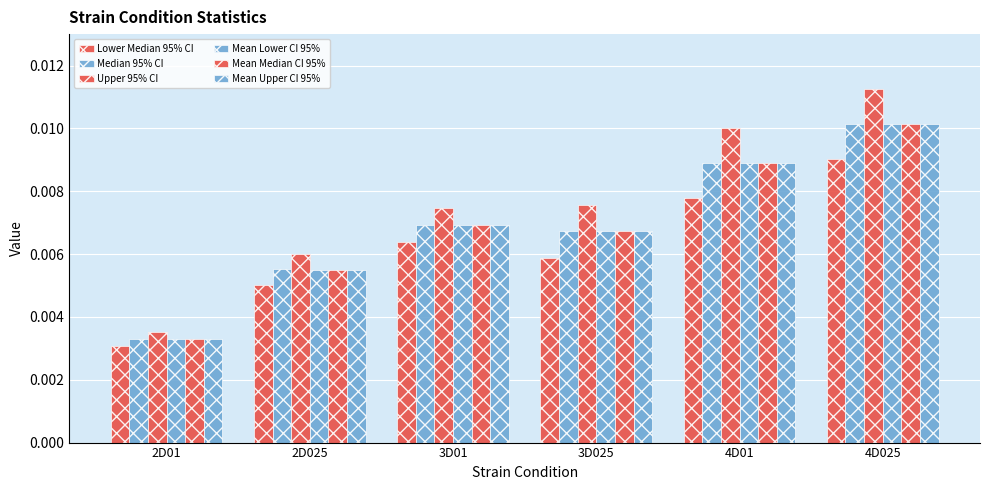

The value of Lower Median 95% CI at 2D025 is 0.0. True or false?

False